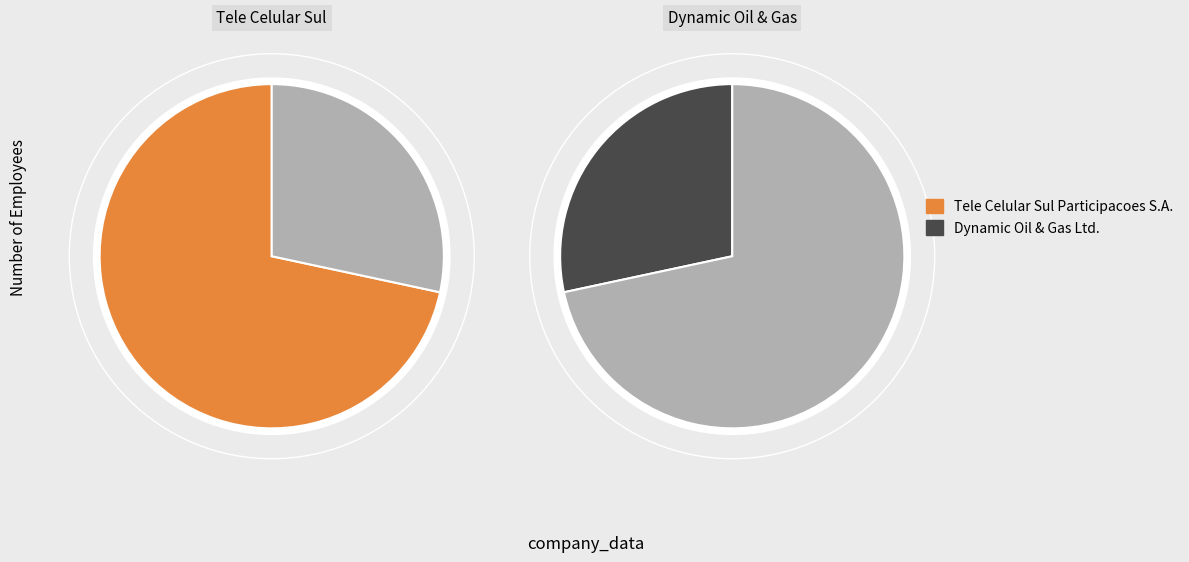

Which has a higher value, Dynamic Oil & Gas Ltd. or Tele Celular Sul Participacoes S.A.?

Tele Celular Sul Participacoes S.A.